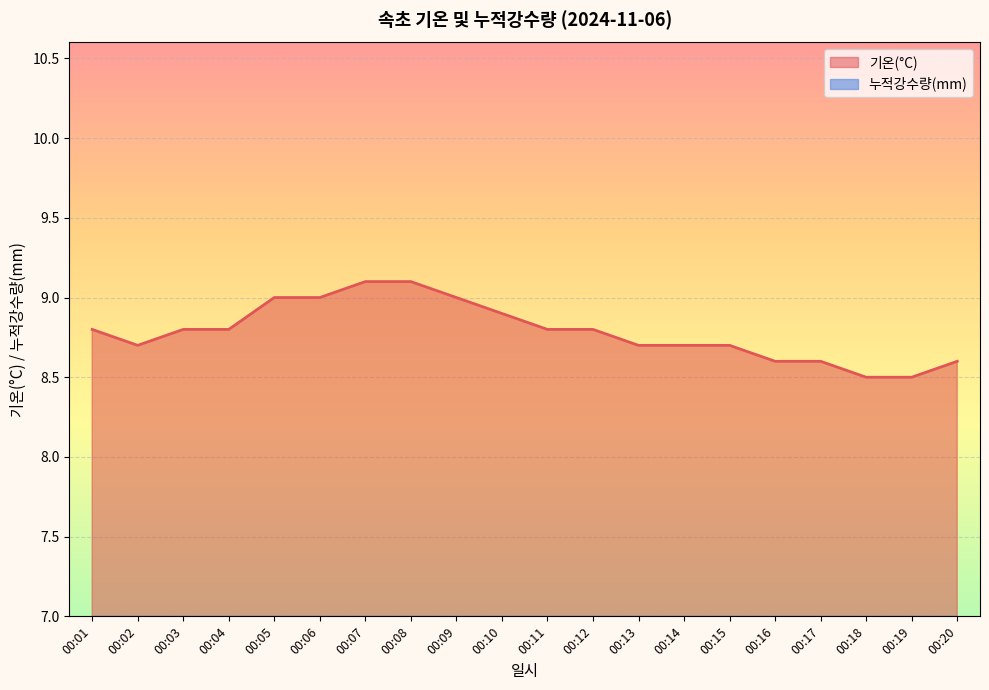

Is it true that the value at 00:04 is 8.8?

True